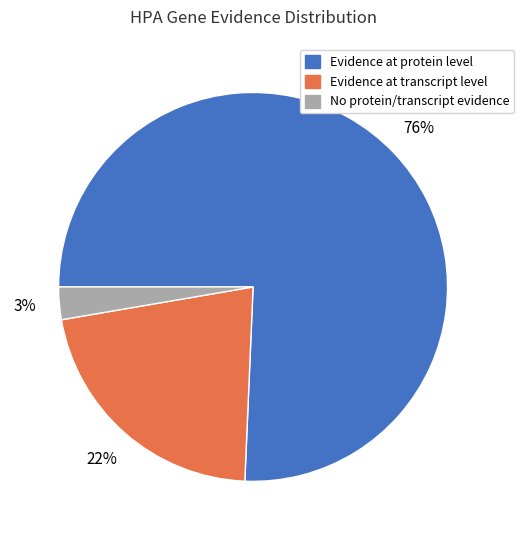

To the nearest percent, what is the average slice percentage?

33%